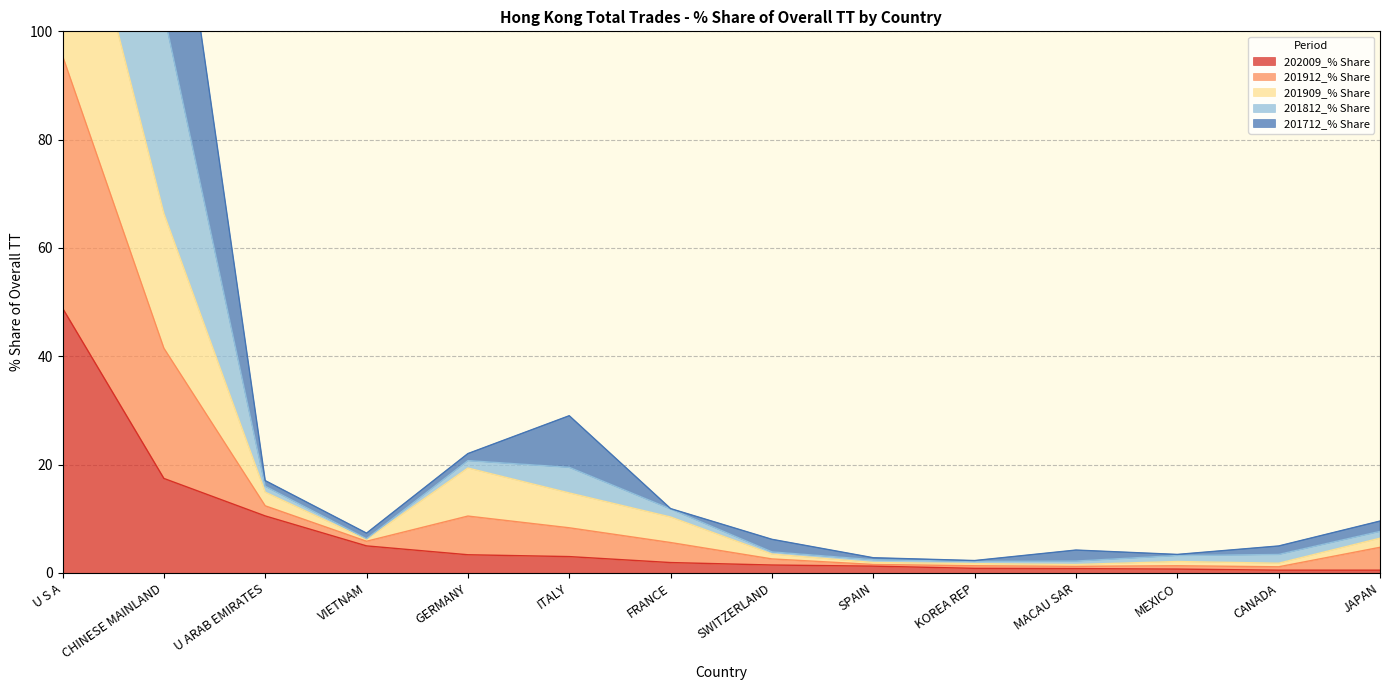

The value of 202009_% Share at U S A is 48.9. True or false?

True